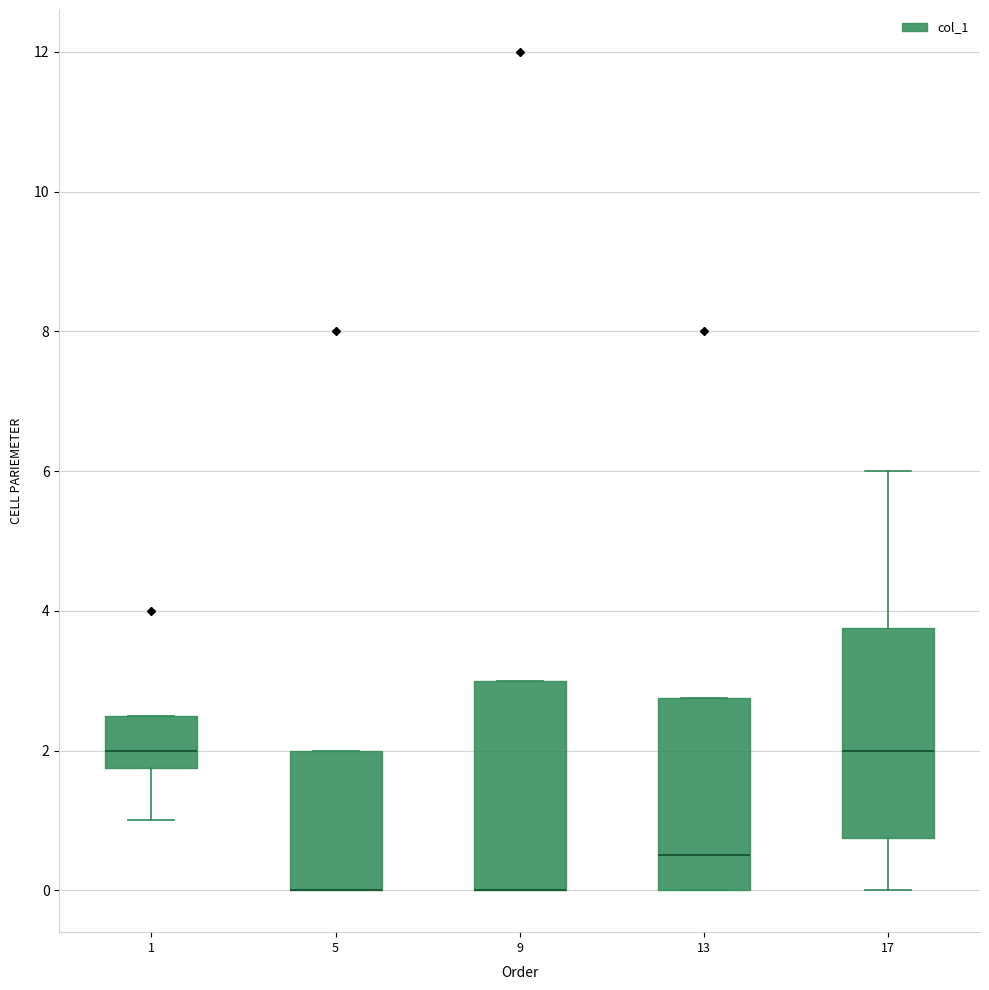

Where is the upper edge of the box at x = 9 on the y-axis? The values are not printed on the chart, so give them approximately, as read against the axis.

3.0